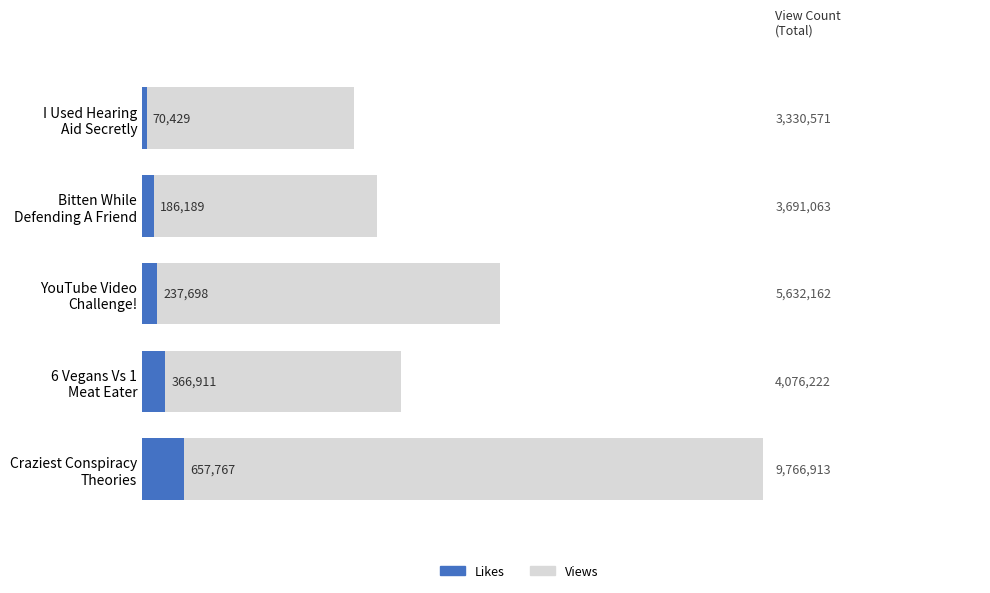

What is the greatest value displayed?

657767